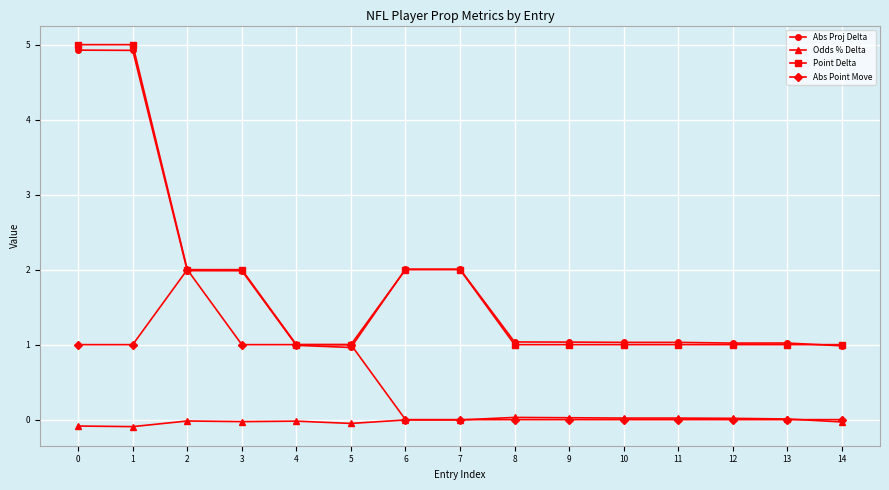

What are all the series names shown in the legend?

Abs Proj Delta, Odds % Delta, Point Delta, Abs Point Move